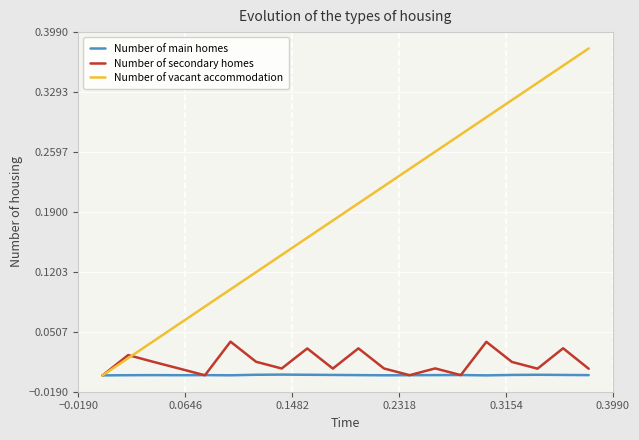

Which series has the largest total across all categories?

Number of vacant accommodation